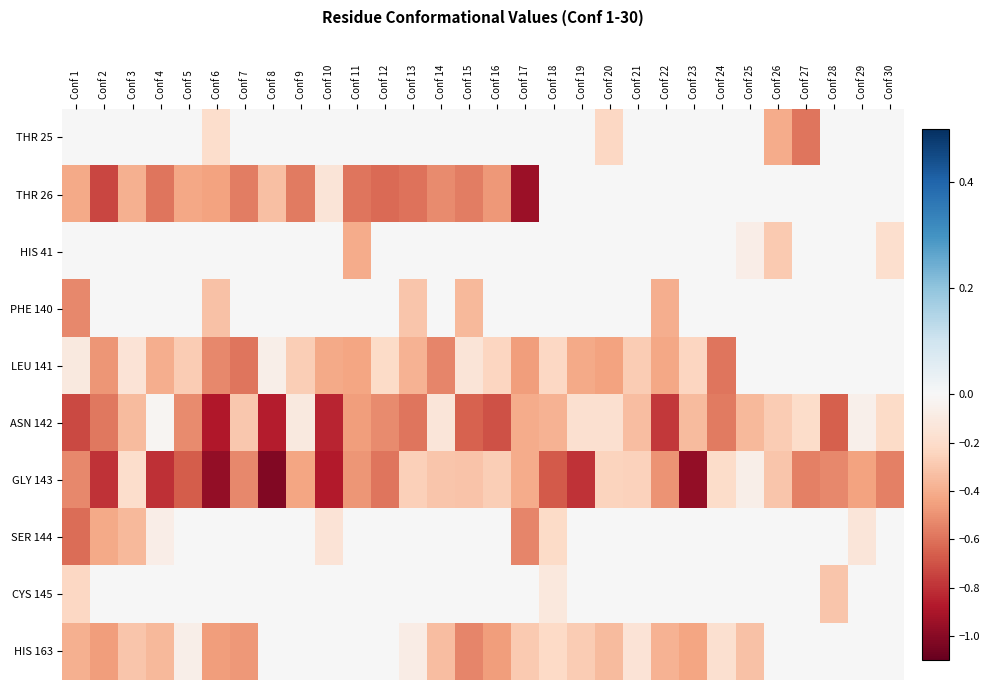

What is the spread (max minus min) of values at Conf 29?

0.4